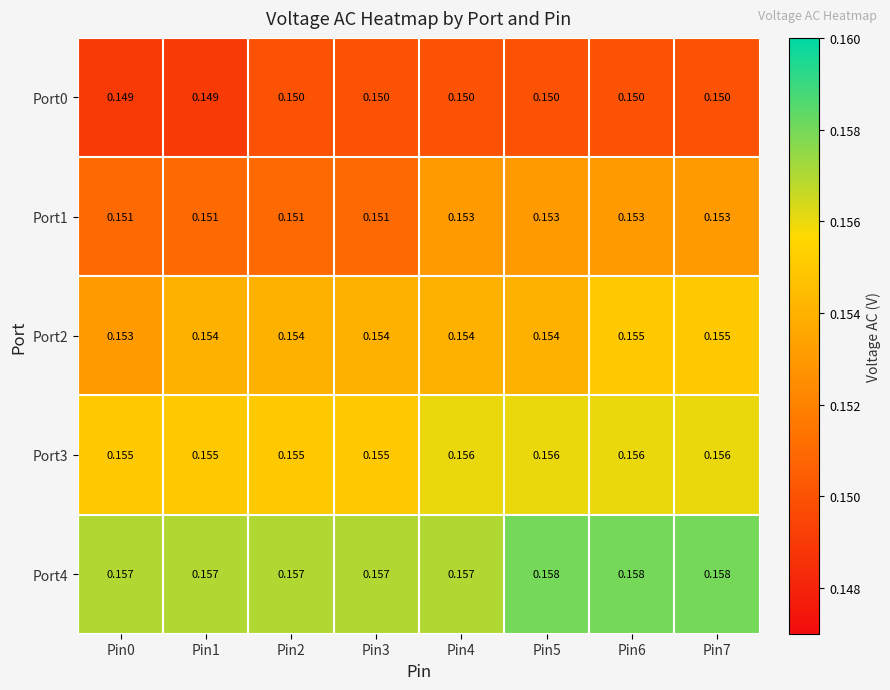

Is the value of Port0 at Pin5 greater than the value of Port2 at Pin4?

No